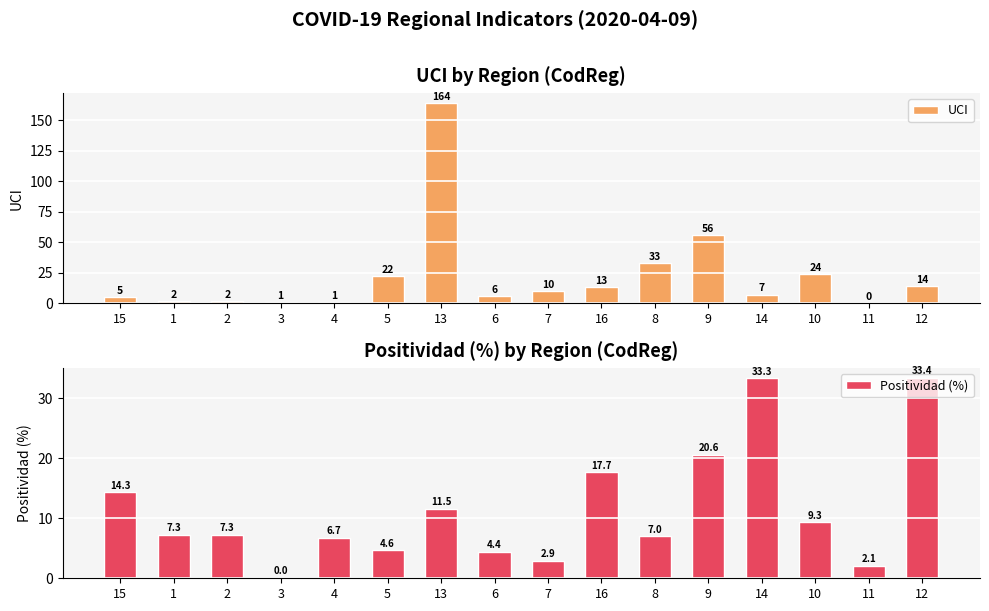

What is the difference between the second highest and minimum values in the Positividad (%) series?

33.3